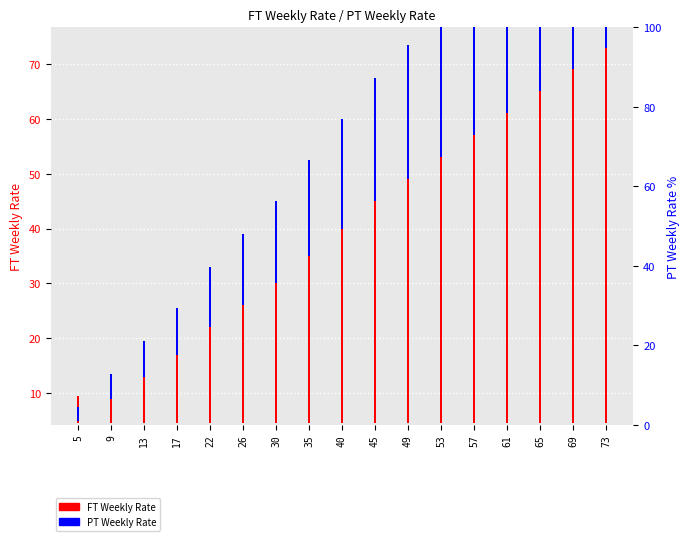

Which series changed the most between 53 and 73?

FT Weekly Rate